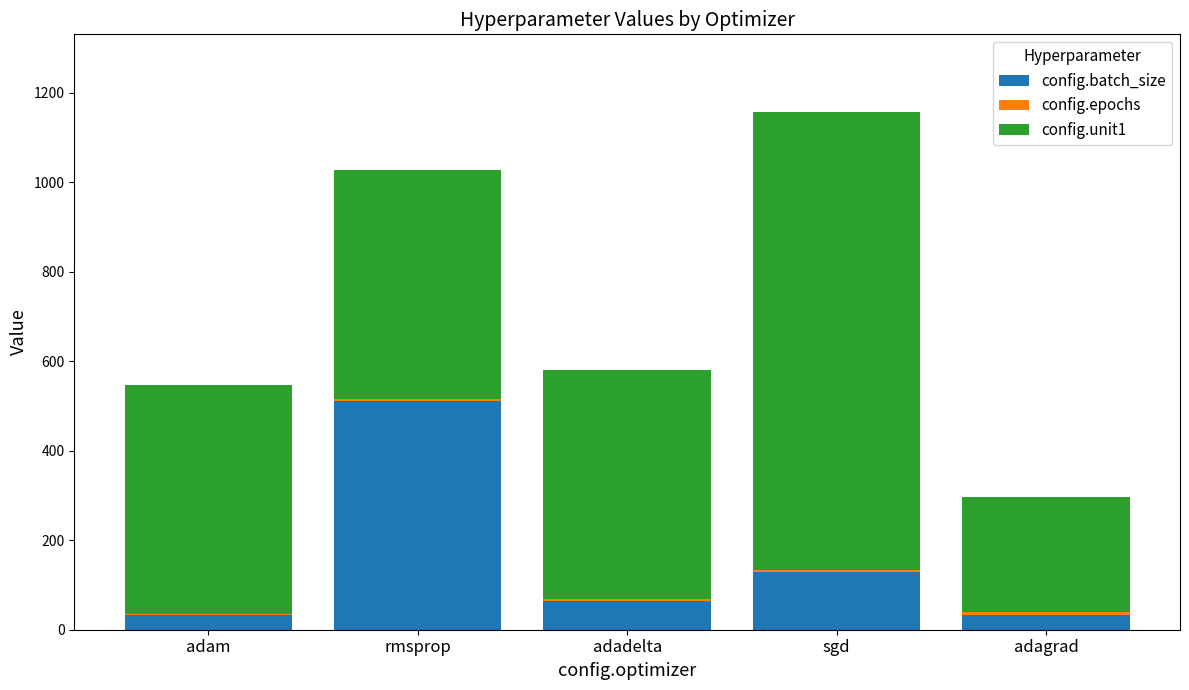

Count the number of data series in this chart.

3